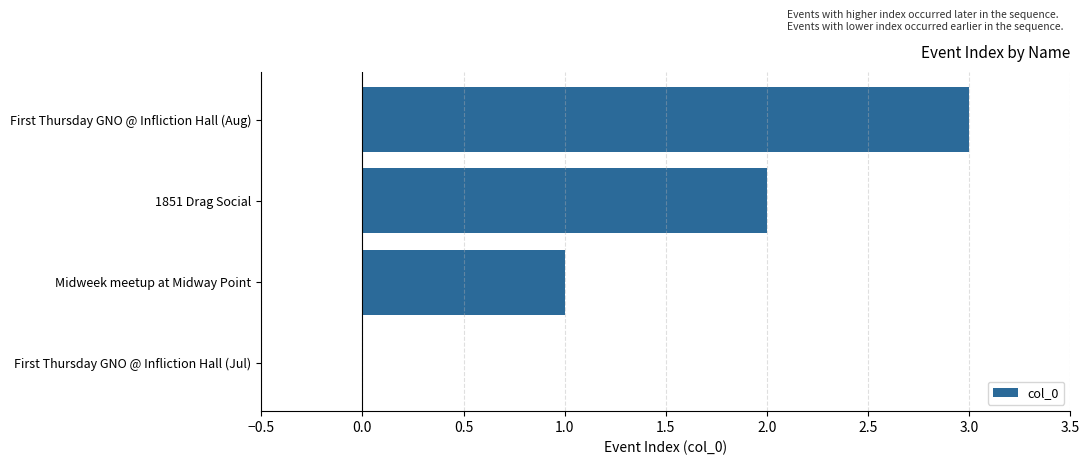

Does the chart contain stacked bars?

No